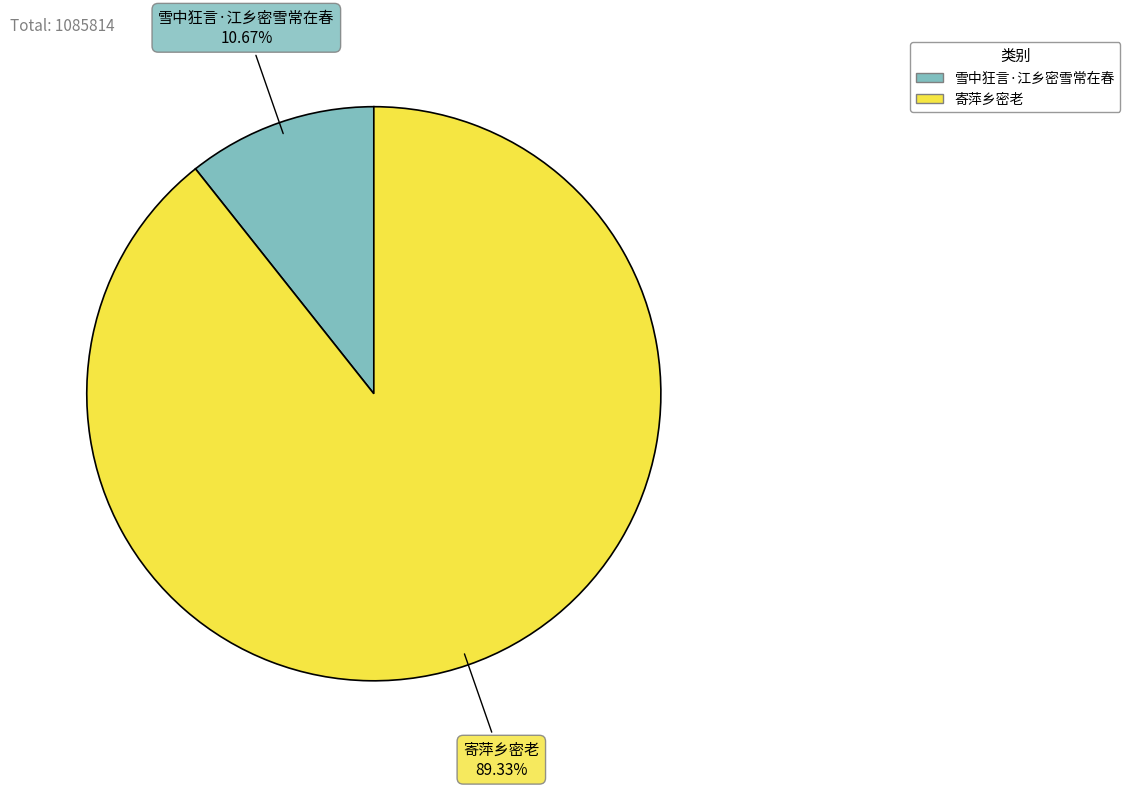

How many segments does this pie chart have?

2